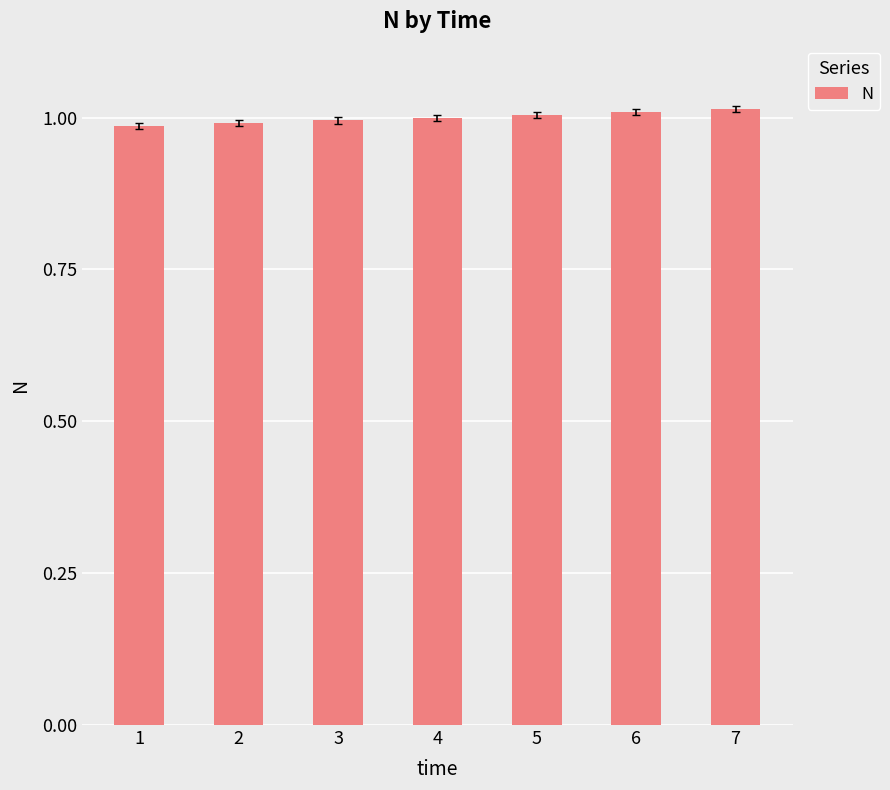

Which has a higher value, 2 or 7?

7